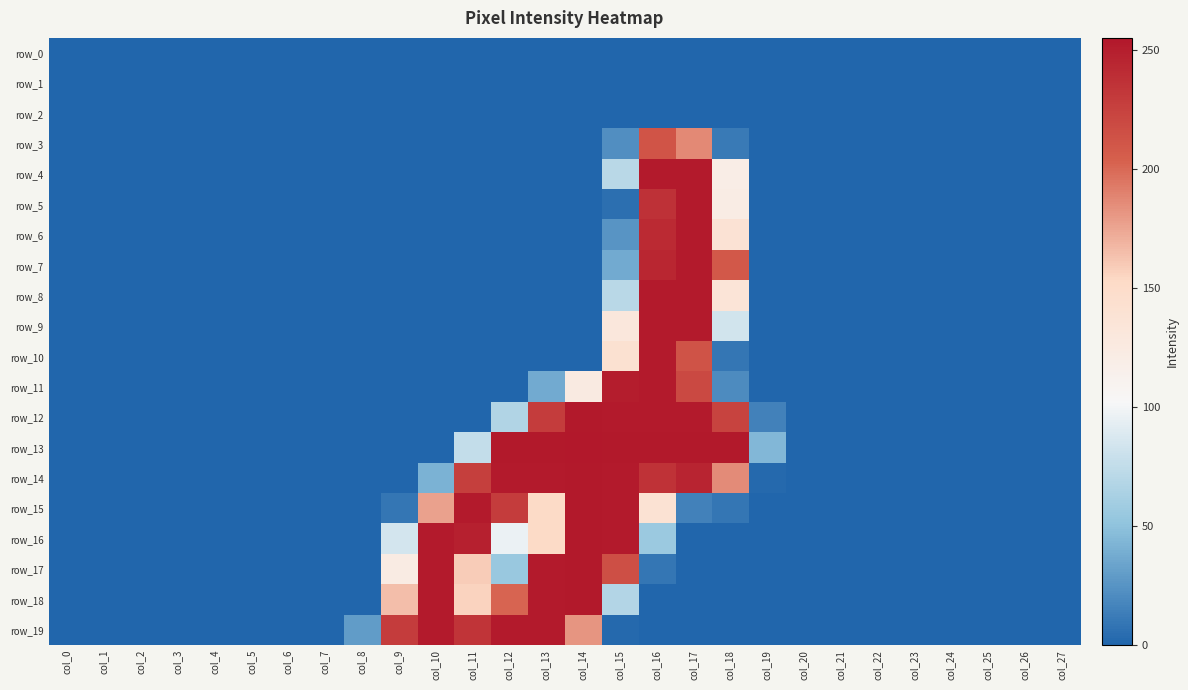

What is the difference between the maximum and minimum values in the row_4 series?

253